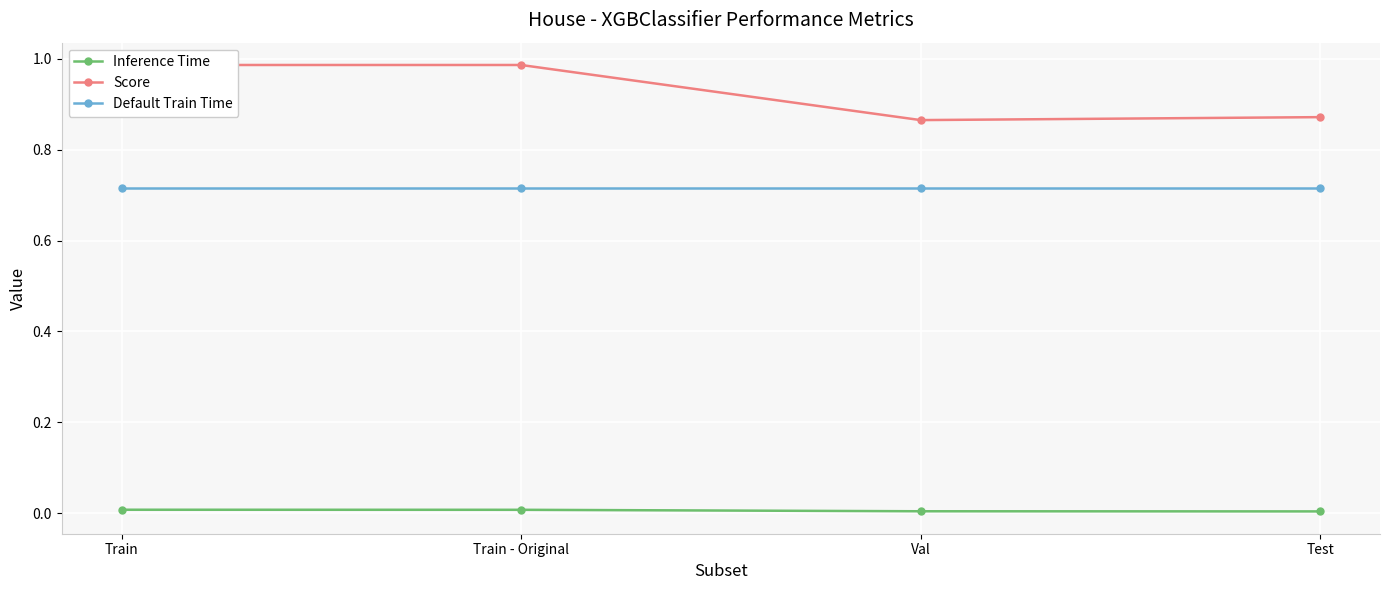

True or false: Default Train Time and Score intersect in this chart.

False